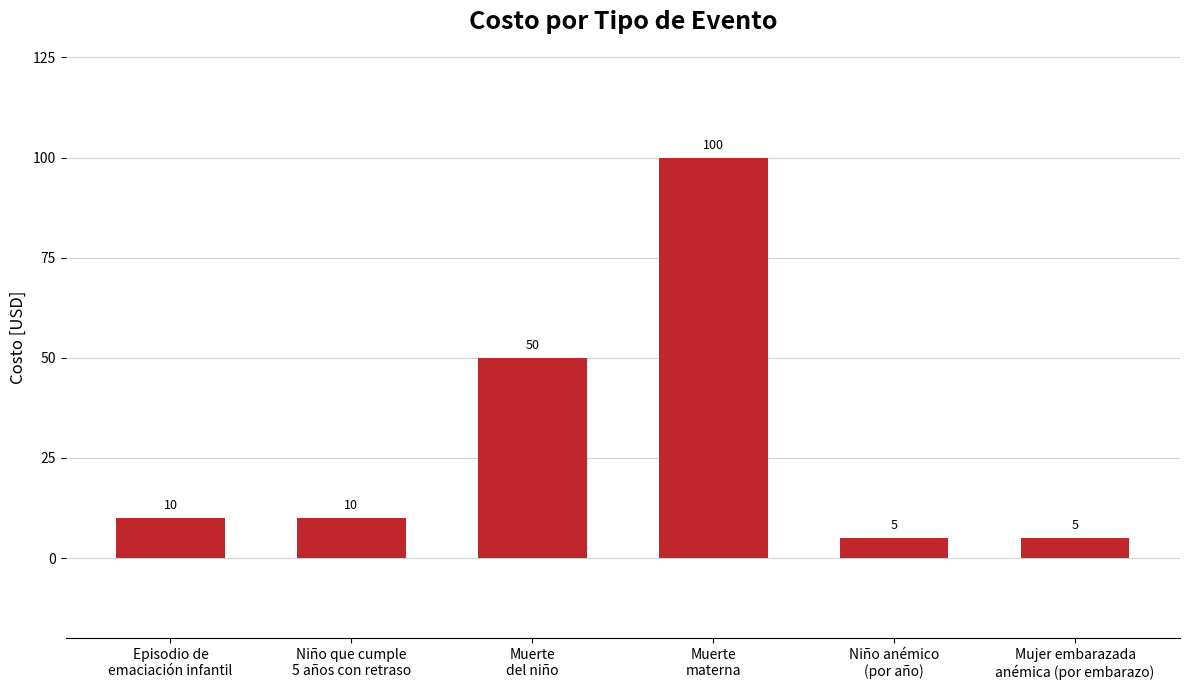

Are the bars horizontal?

No